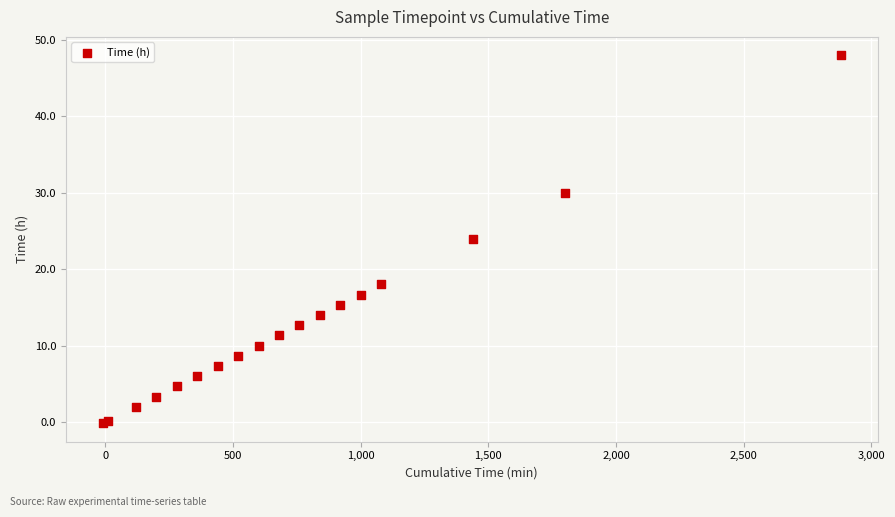

What Y value in the scatter plot is closest to 23?

24.0